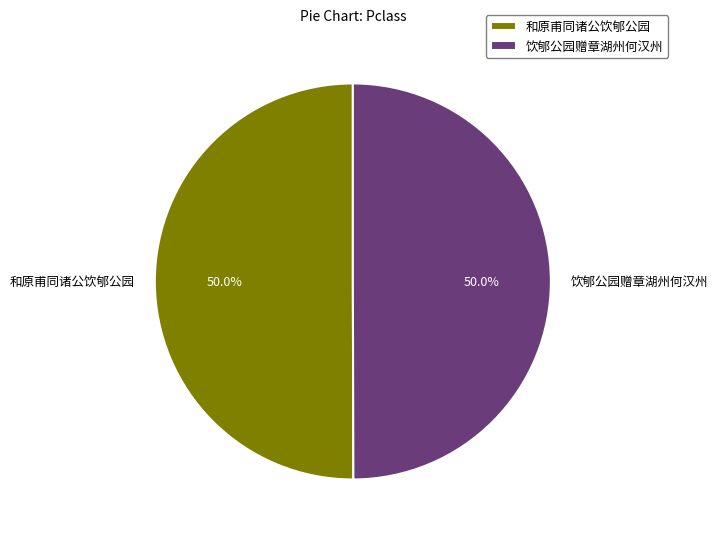

Is it true that 和原甫同诸公饮郇公园 is 56% of the pie?

False